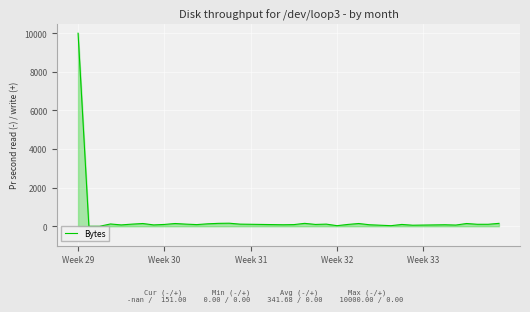

What is the maximum value shown in the chart?

10000